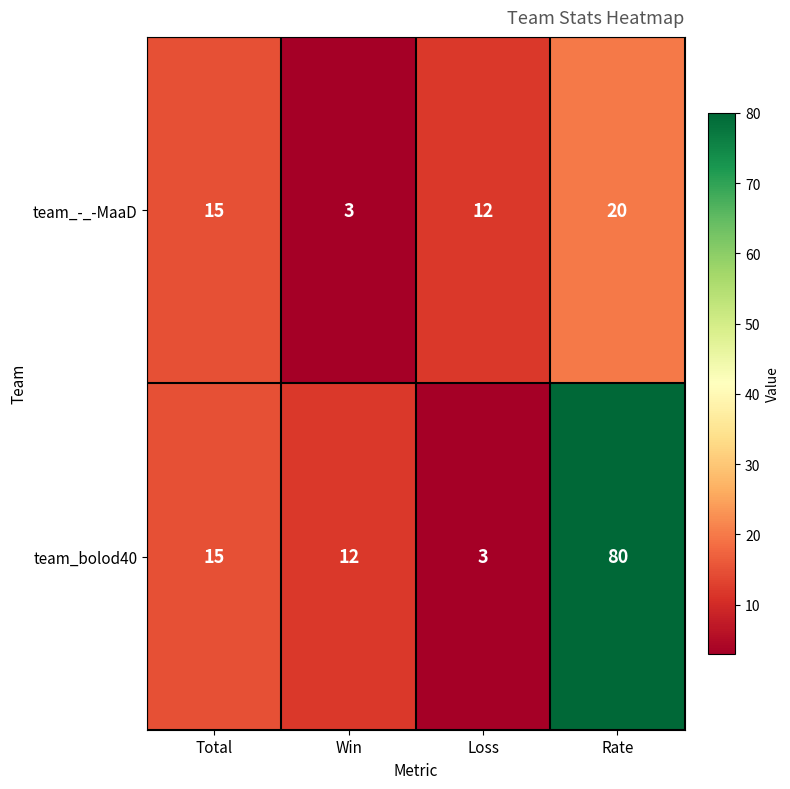

What is the spread (max minus min) of values at Loss?

9